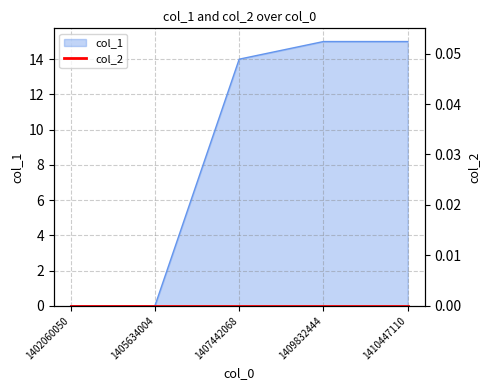

Reading left to right, extract all data points from this chart.

1402060050=0	1405634004=0	1407442068=14	1409832444=15	1410447110=15